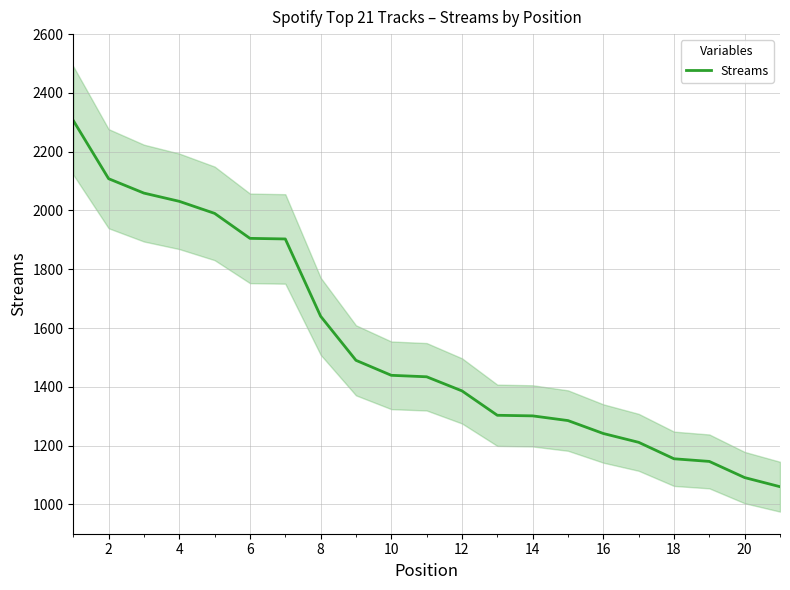

What is the maximum value for Streams?

2306